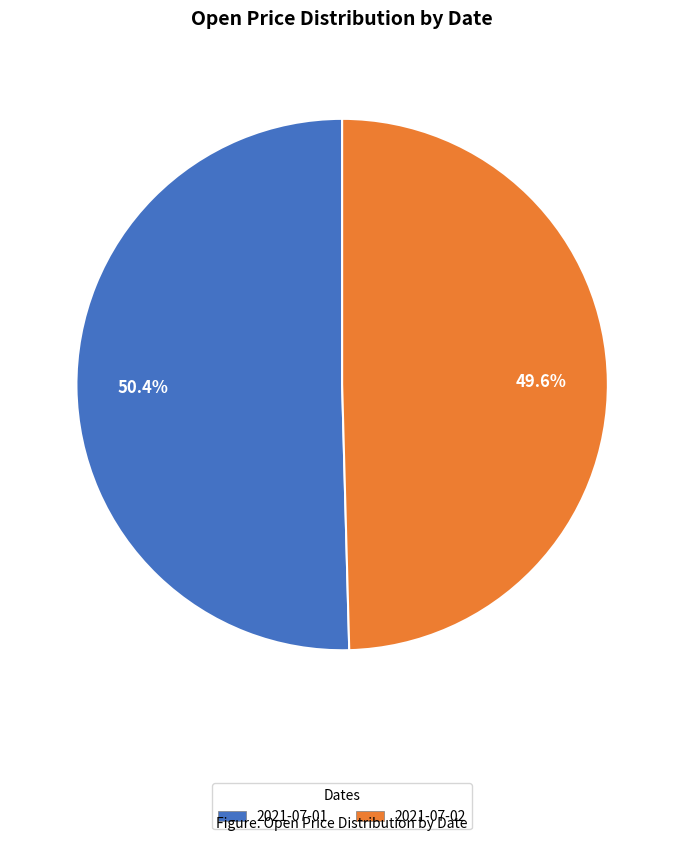

How many slices are in this pie chart?

2